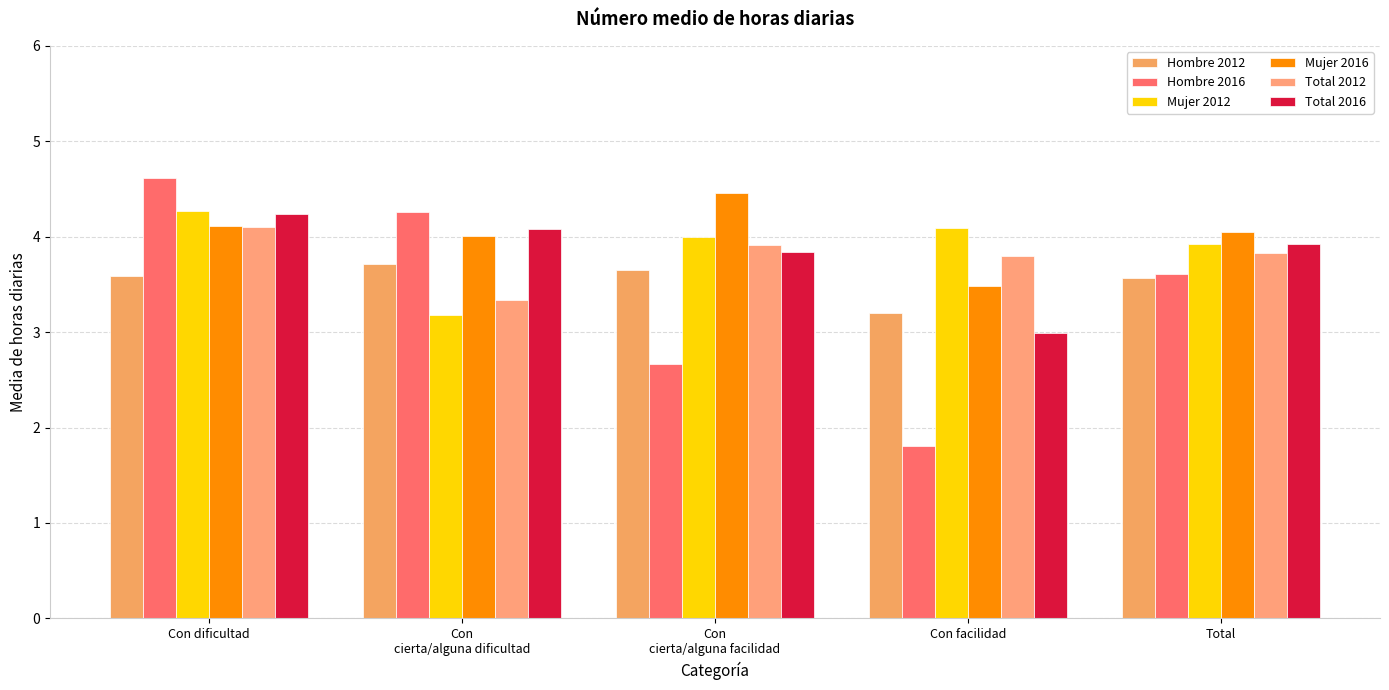

Is the value of Total 2012 at Con facilidad greater than the value of Hombre 2012 at Con
cierta/alguna dificultad?

Yes